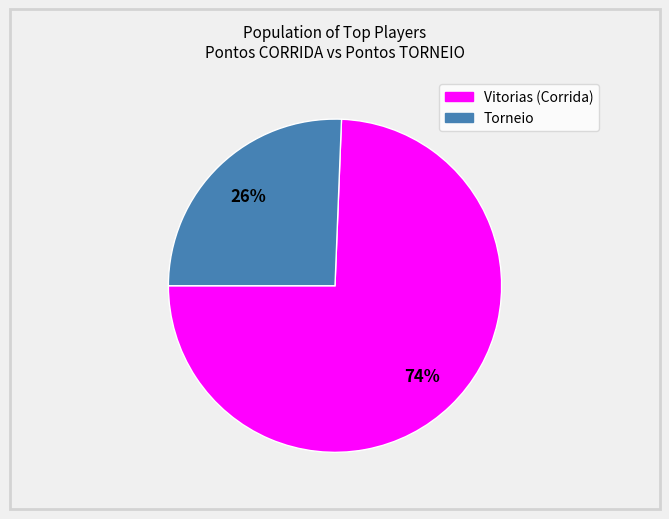

Is there any slice that represents more than half of the pie?

Yes